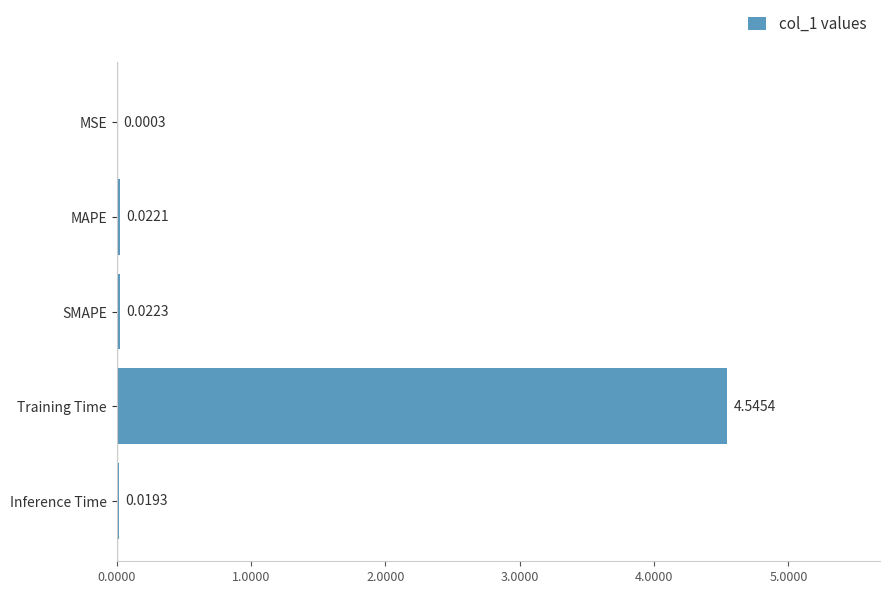

Does the chart contain stacked bars?

No